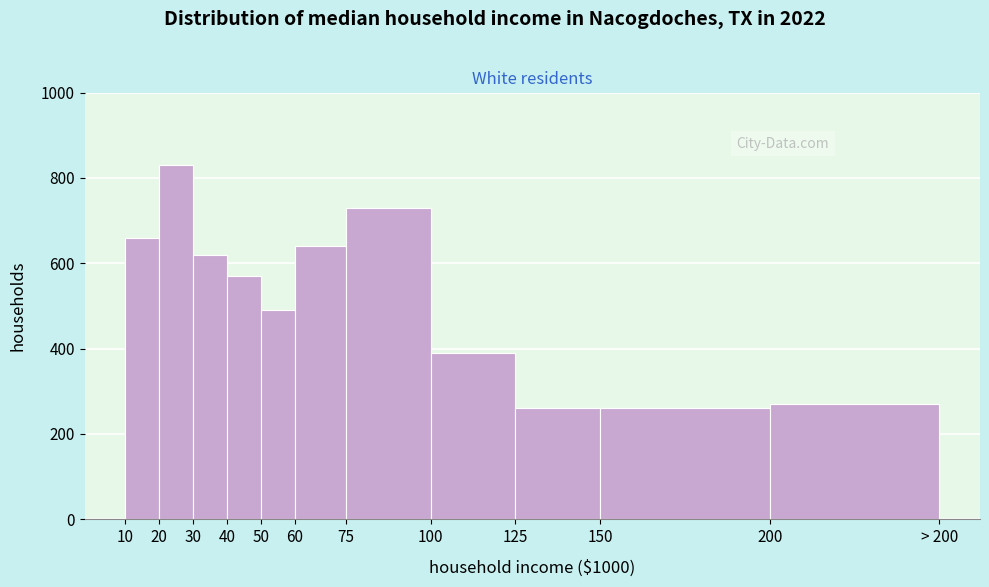

Reading left to right, what are all the values shown in this chart?

10=660	20=830	30=620	40=570	50=490	60=640	75=730	100=390	125=260	150=260	200=270